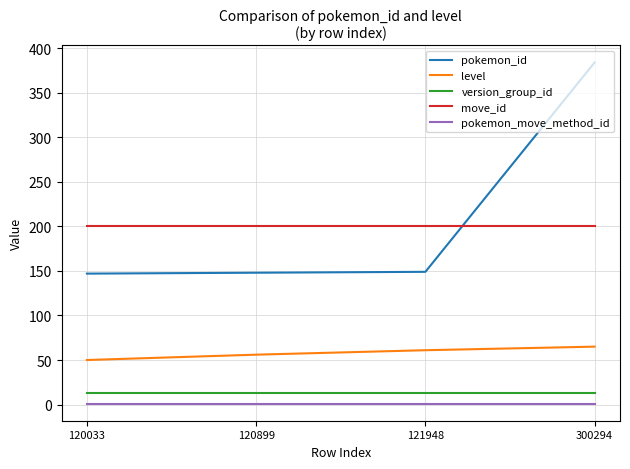

True or false: level and version_group_id cross at least once.

False